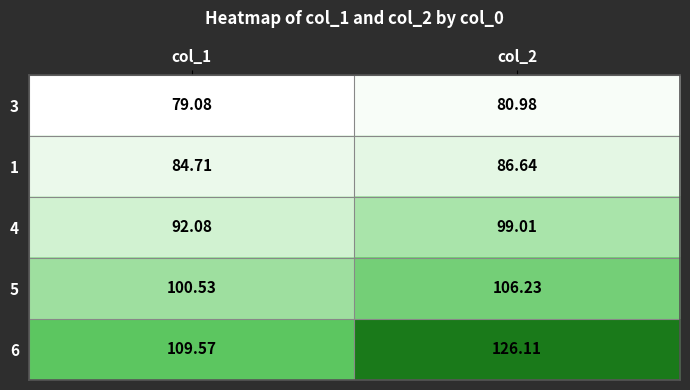

Which category has the lowest value across all series?

col_1